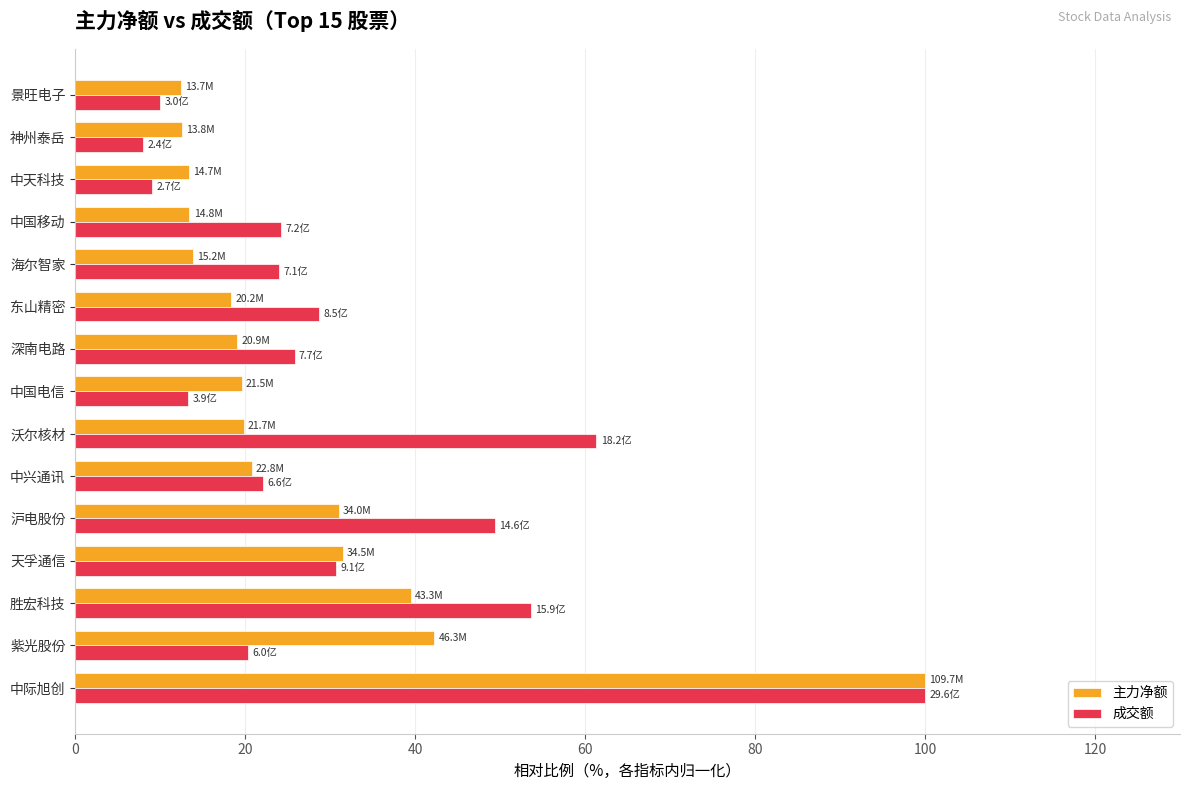

What is the difference between the second highest and second lowest values in the 成交额 series?

52.3